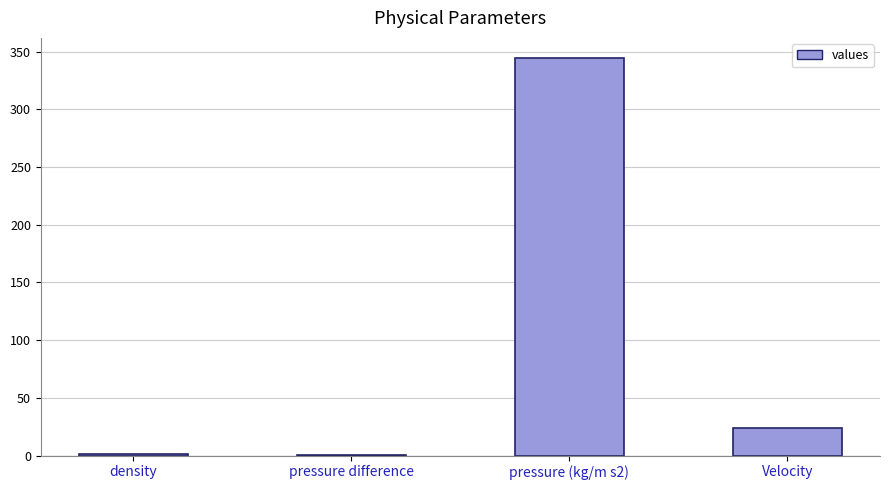

Which has a higher value, density or pressure (kg/m s2)?

pressure (kg/m s2)